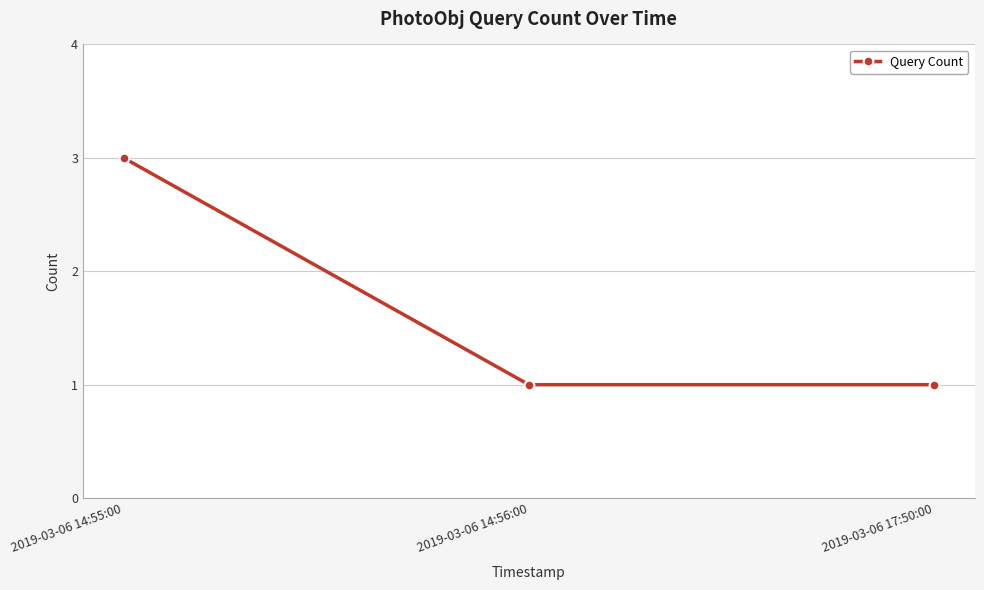

What is the value of the 1st point from the left?

3